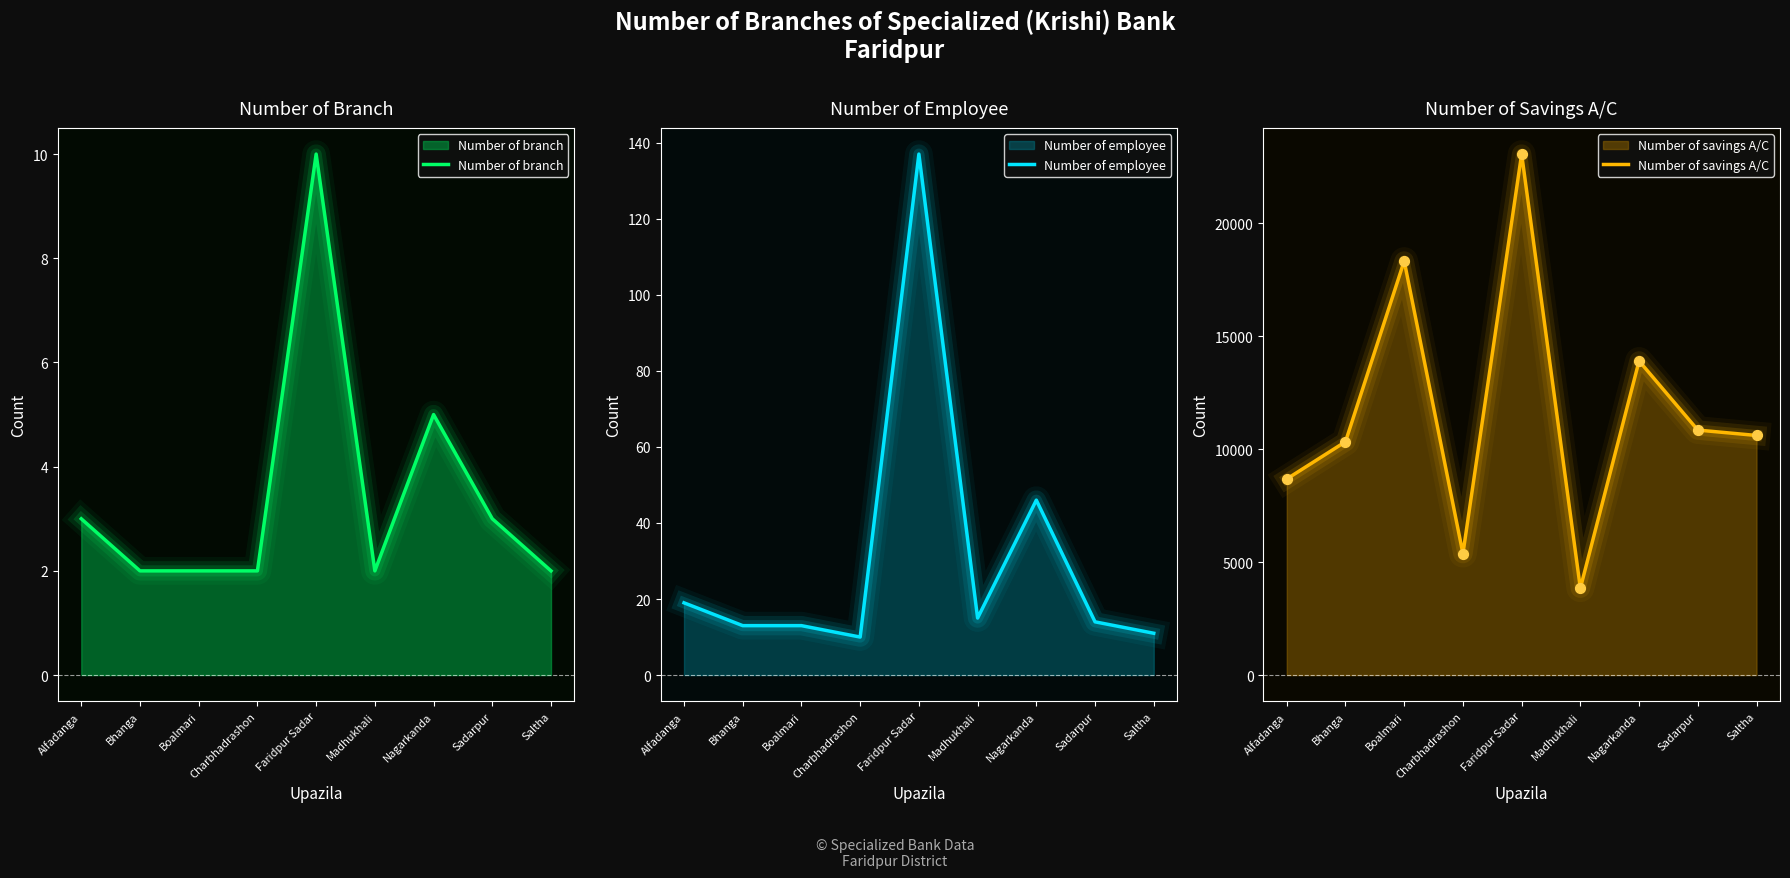

Which series has the largest total across all categories?

Number of savings A/C